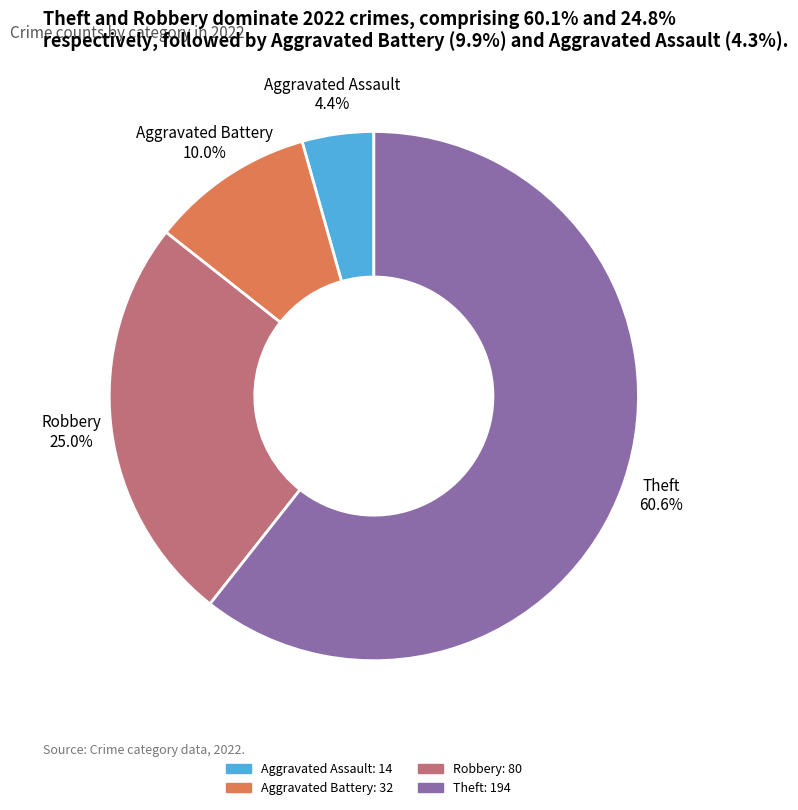

Between Aggravated Assault 4.4% and Aggravated Battery 10.0%, which is larger?

Aggravated Battery 10.0%